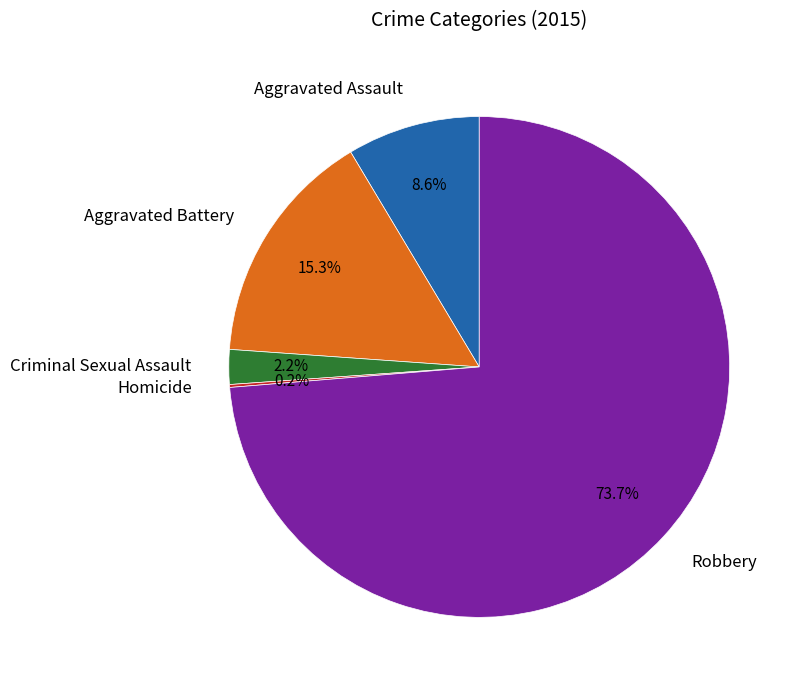

The Aggravated Battery slice represents 8% of the pie. True or false?

False